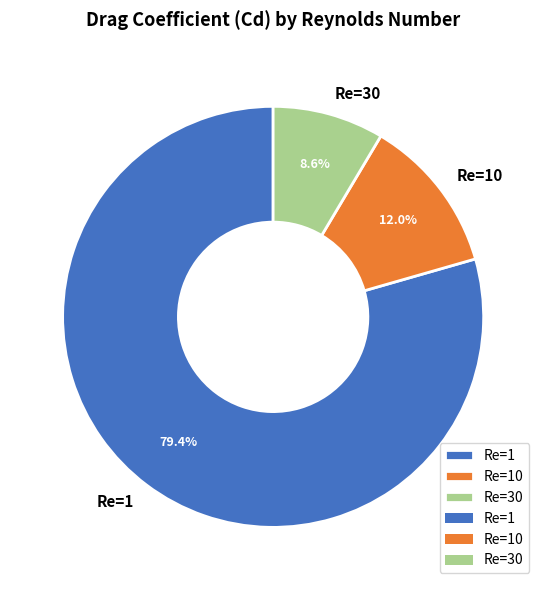

Is Re=30 the majority of the pie?

No